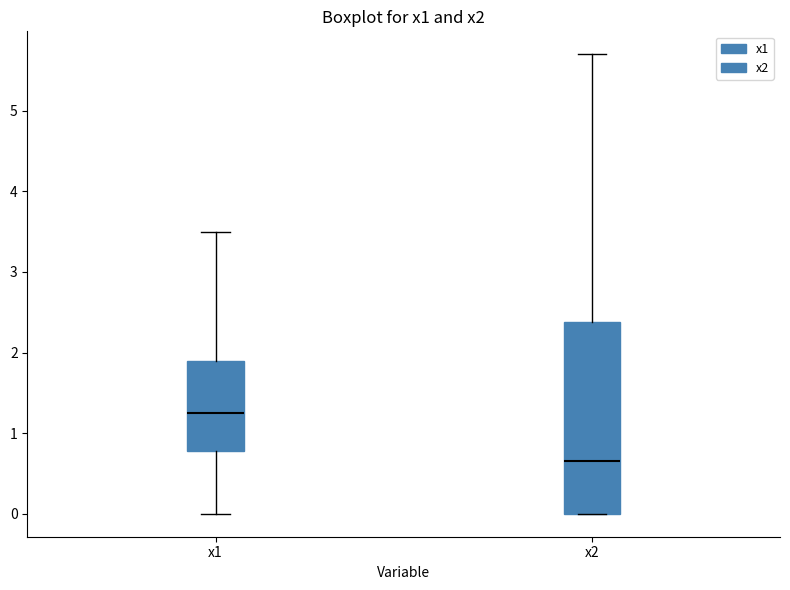

Reading left to right, transcribe this box plot: for each box, give where its median line is, the range the box spans, and where its two whiskers end, as read against the y-axis. The values are not printed on the chart, so give them approximately, as read against the axis.

x1: median 1.3, box 0.8 to 1.9, whiskers 0.0 to 3.5
x2: median 0.7, box 0.0 to 2.4, whiskers 0.0 to 5.7